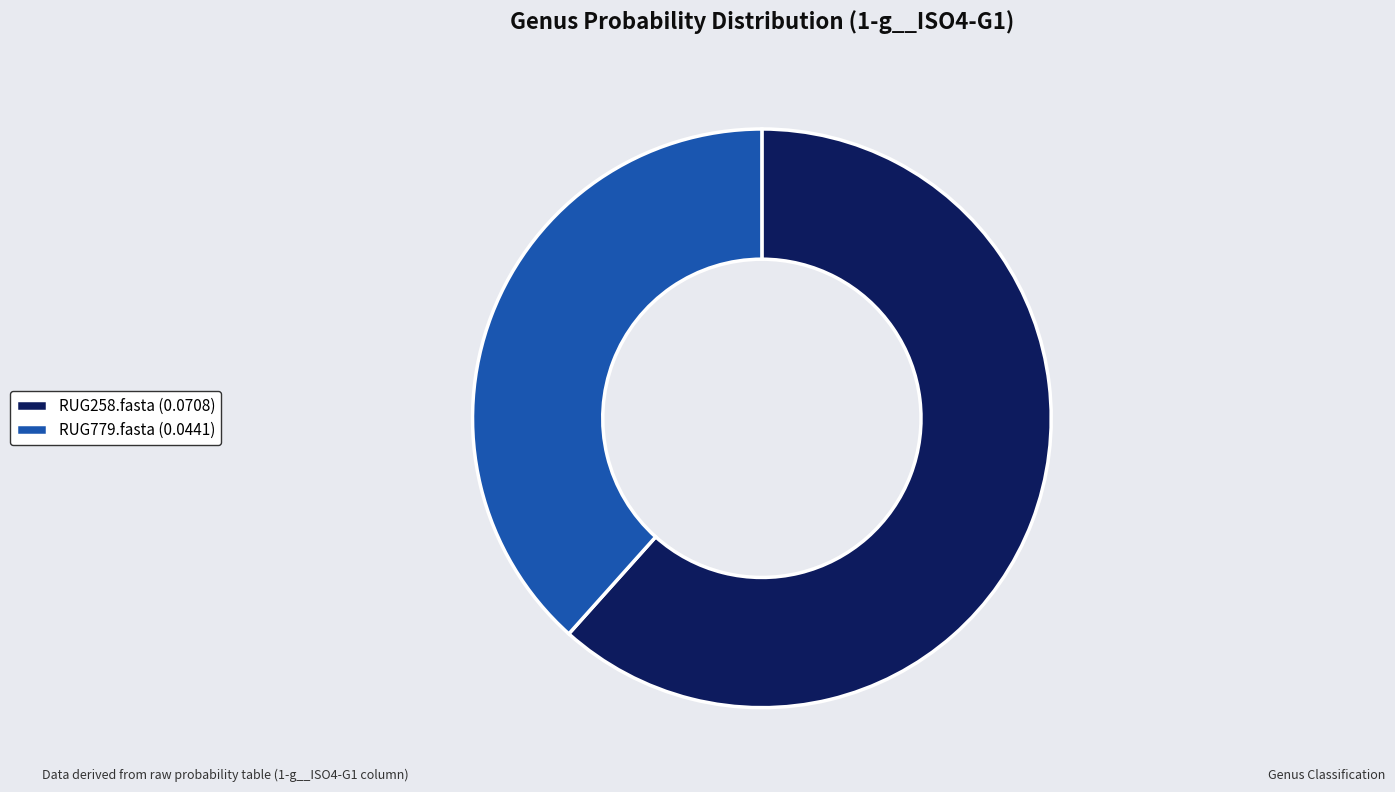

Count the number of slices in the pie.

2